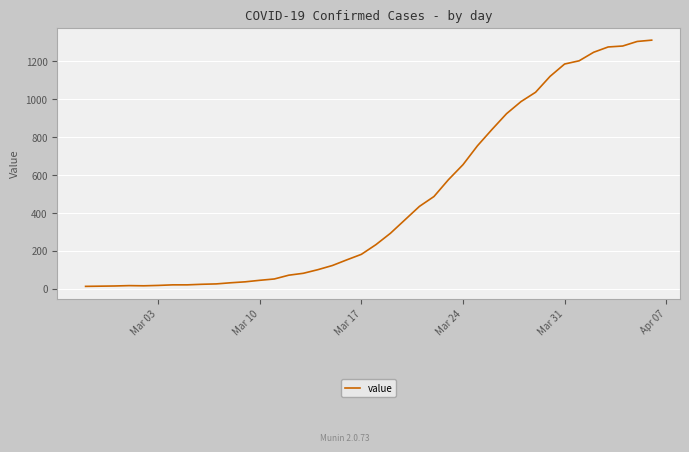

What is the greatest value displayed?

1312